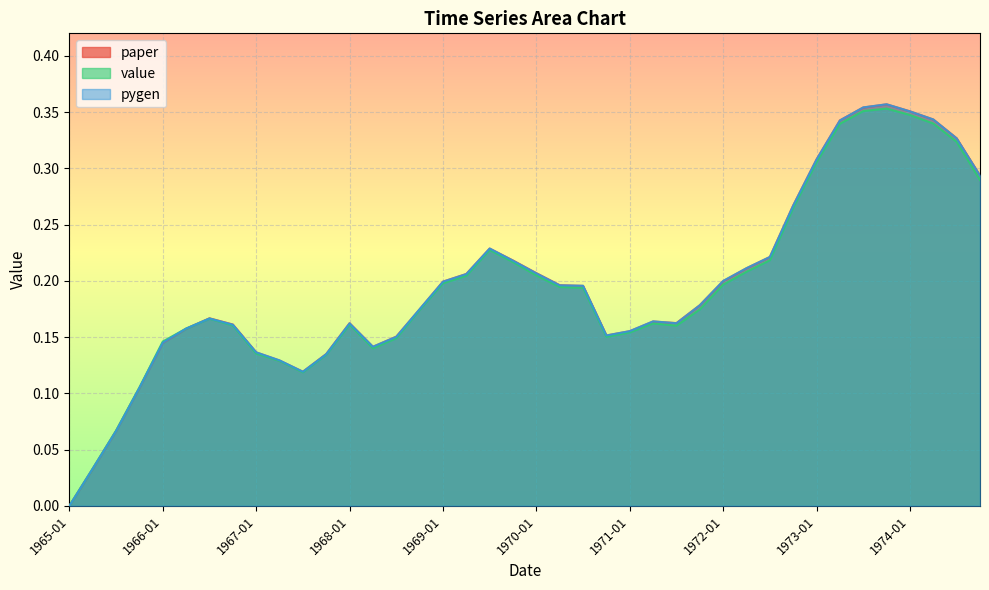

Which series has the widest spread of values?

pygen